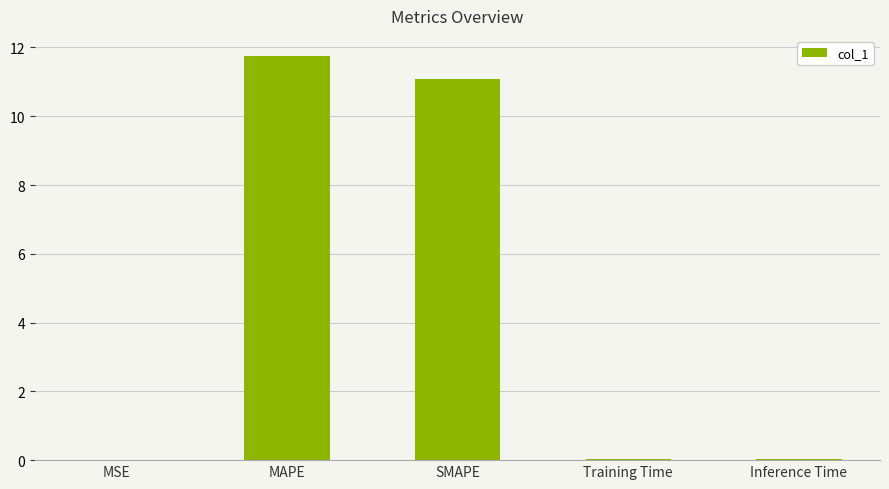

The value at Inference Time is 0.0. True or false?

True